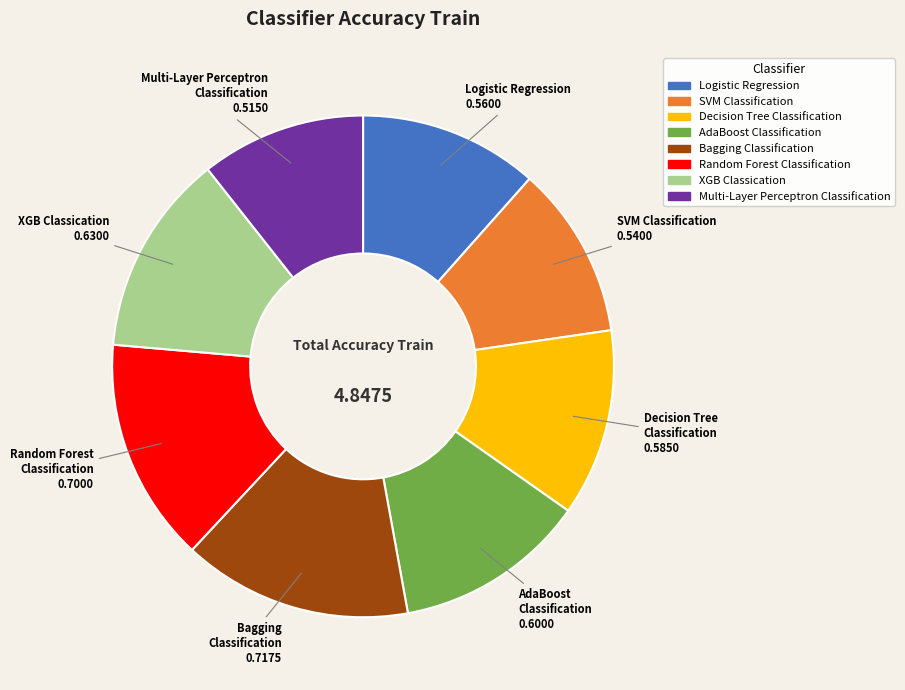

Is the sum of Multi-Layer Perceptron Classification and Random Forest Classification greater than half?

No